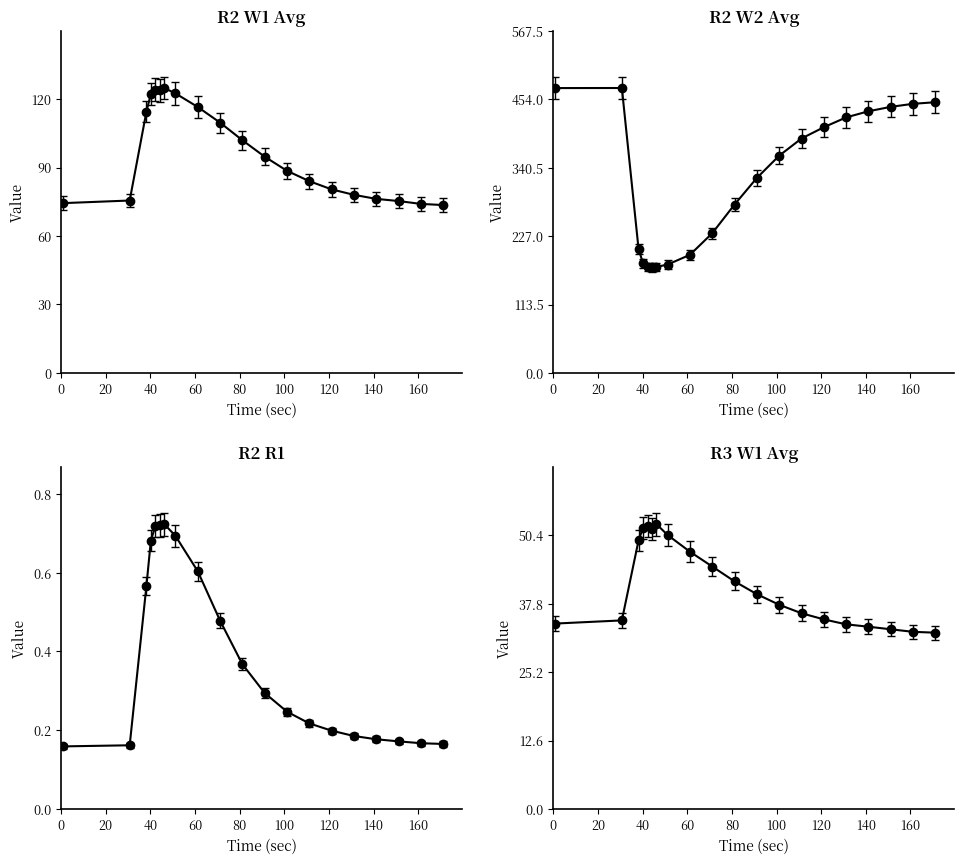

What is the lowest value of the R3 W1 Avg series?

31.2